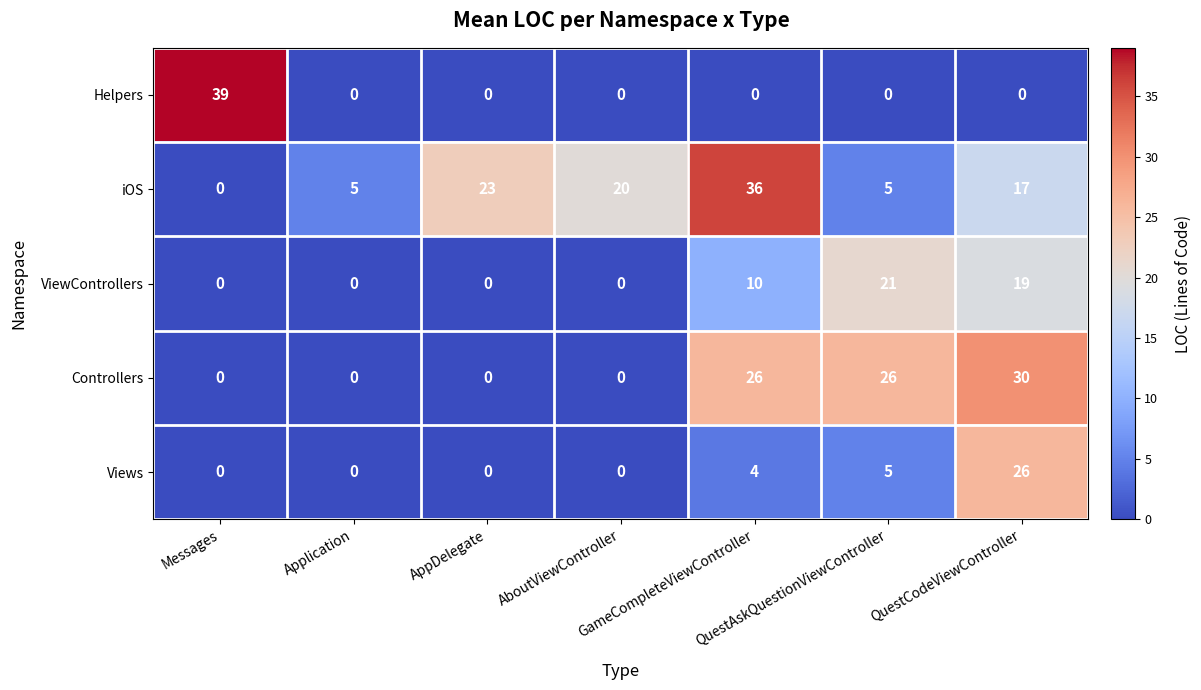

How many series are shown in this chart?

5